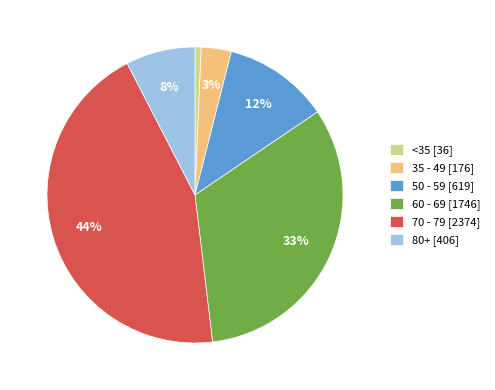

The 80+ [406] slice represents 2% of the pie. True or false?

False